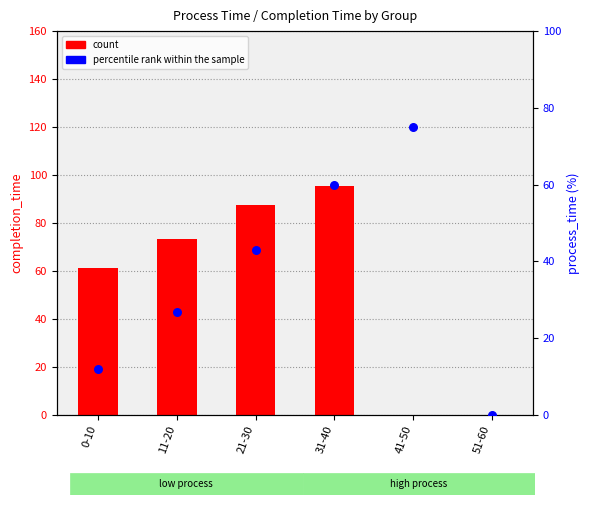

Is the value of percentile rank within the sample at 0-10 greater than the value of count at 11-20?

No